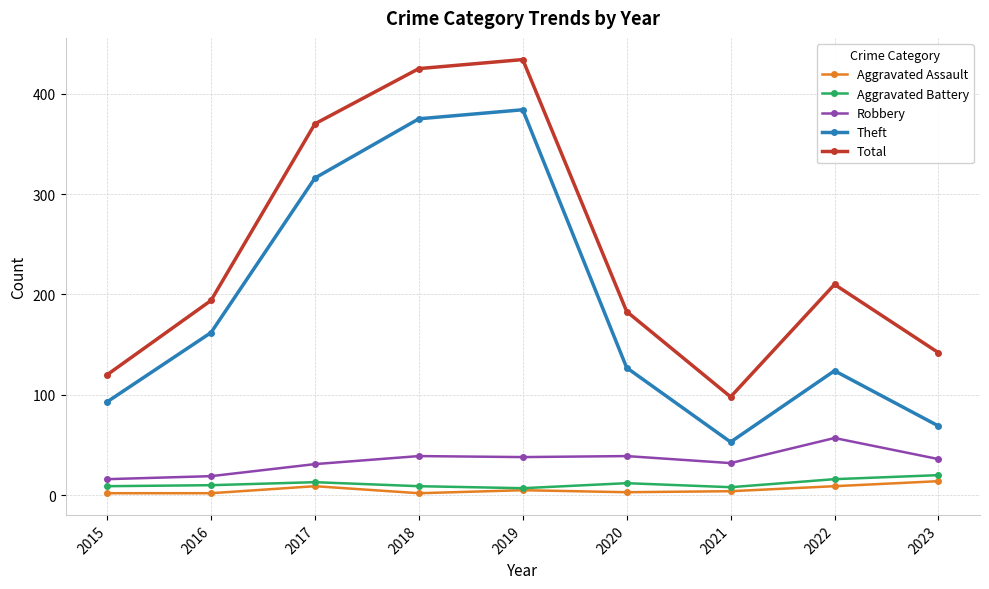

What are all the series names shown in the legend?

Aggravated Assault, Aggravated Battery, Robbery, Theft, Total